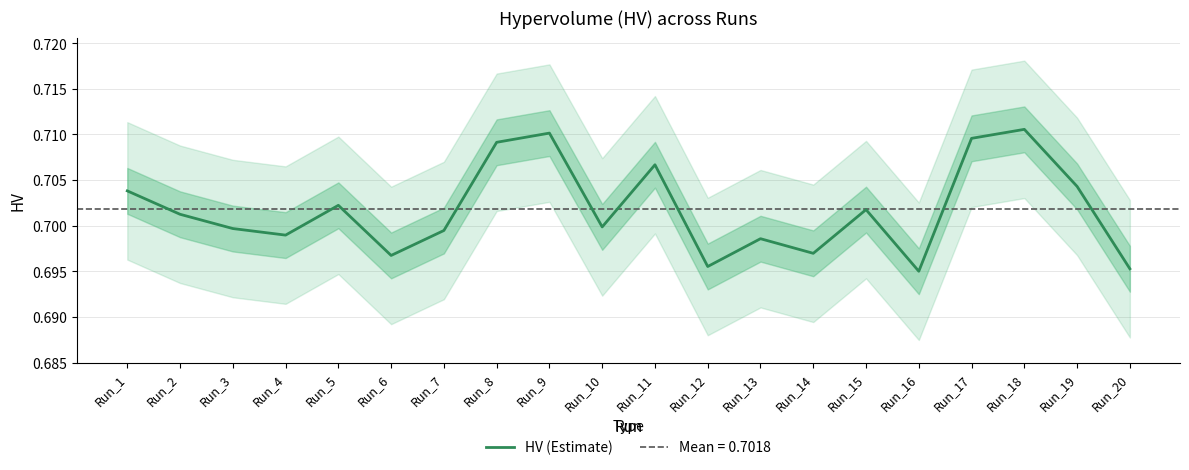

Is this an area chart (filled region under the line)?

No